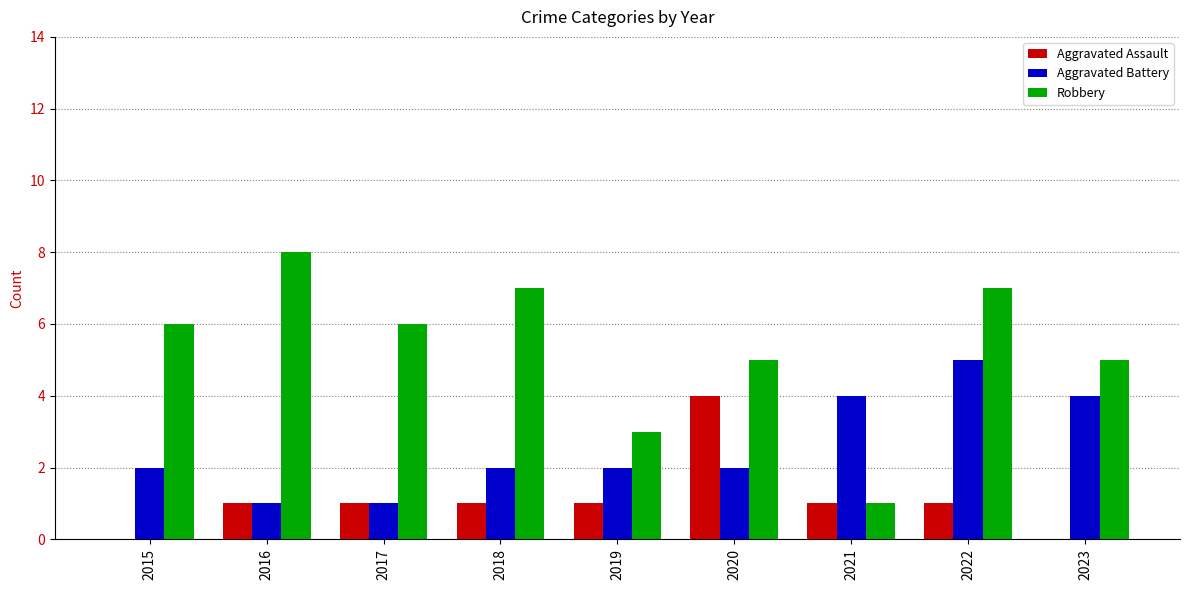

How many data points does each series have?

9